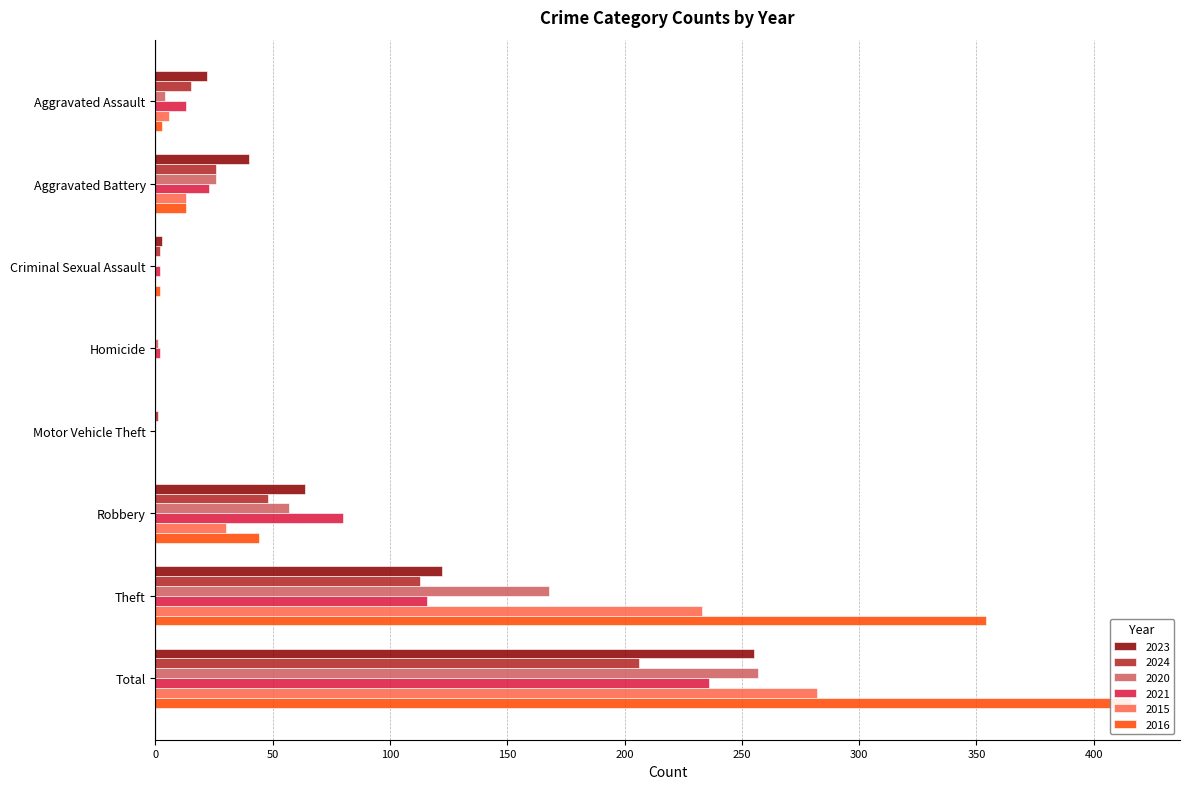

What is the sum of the 2015 values at Motor Vehicle Theft and Aggravated Battery?

13